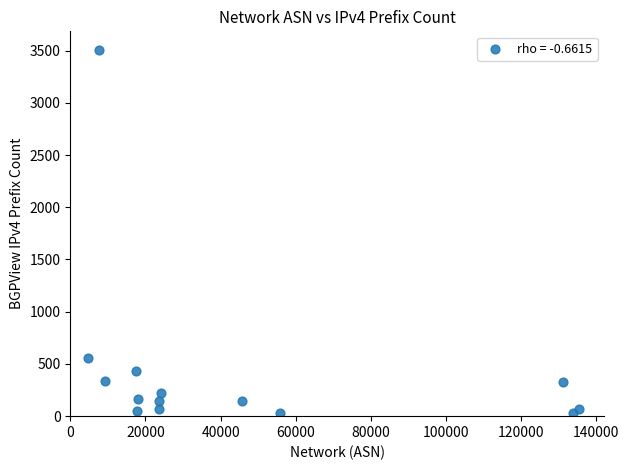

What Y value in the scatter plot is closest to 1769?

557